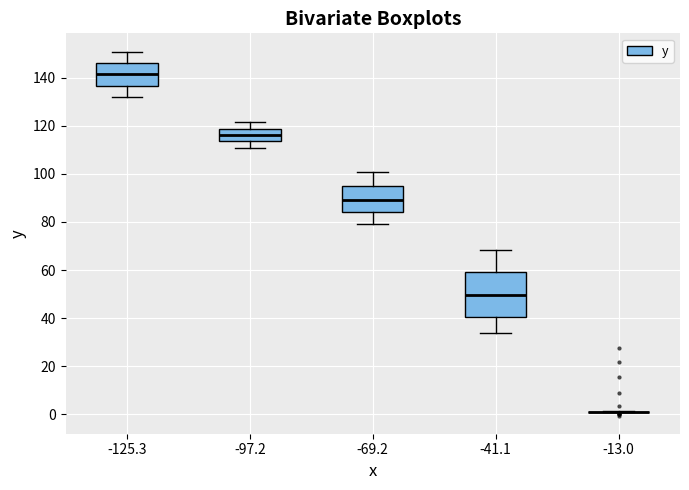

Comparing the boxes themselves (not the whiskers), which one is the tallest?

-41.1